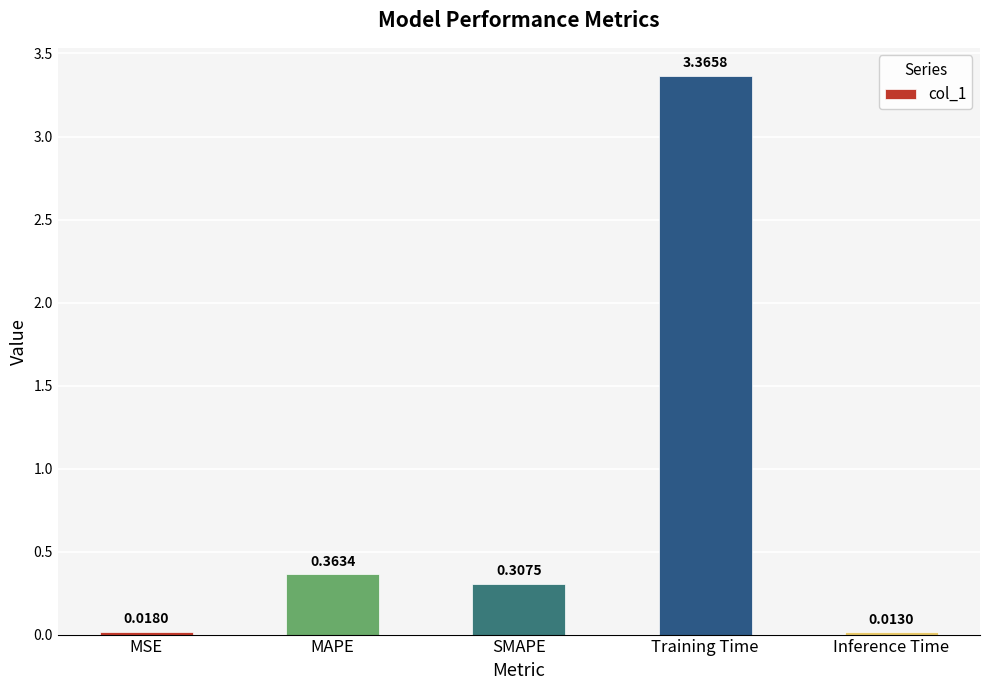

What is the label of the 5th bar from the right?

MSE